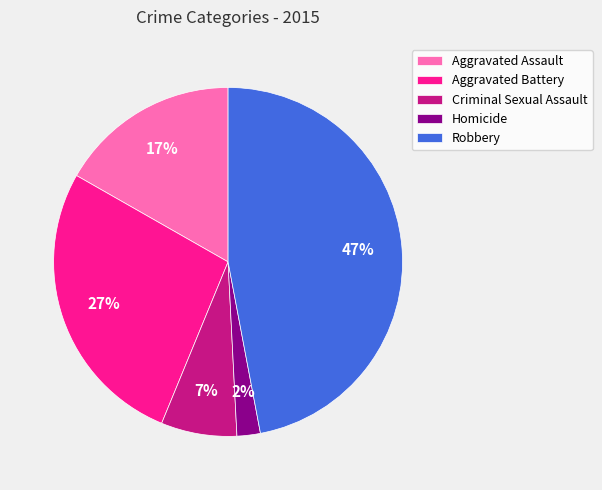

Which slice is the smallest?

Homicide